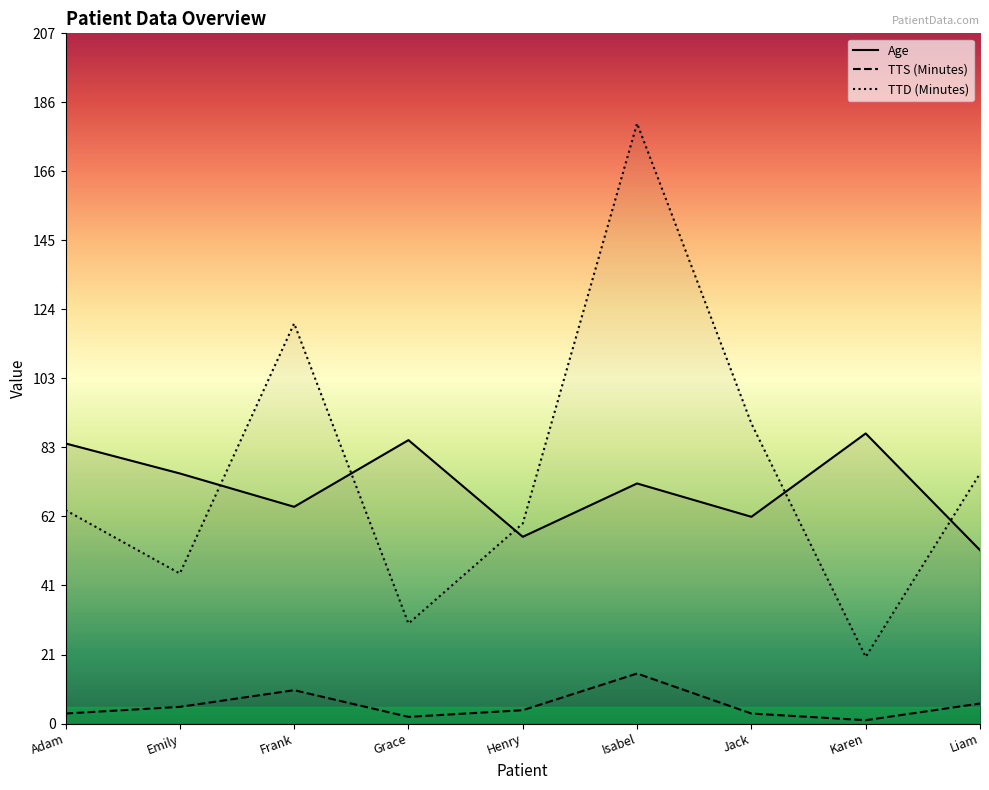

What position from the left is Adam?

1